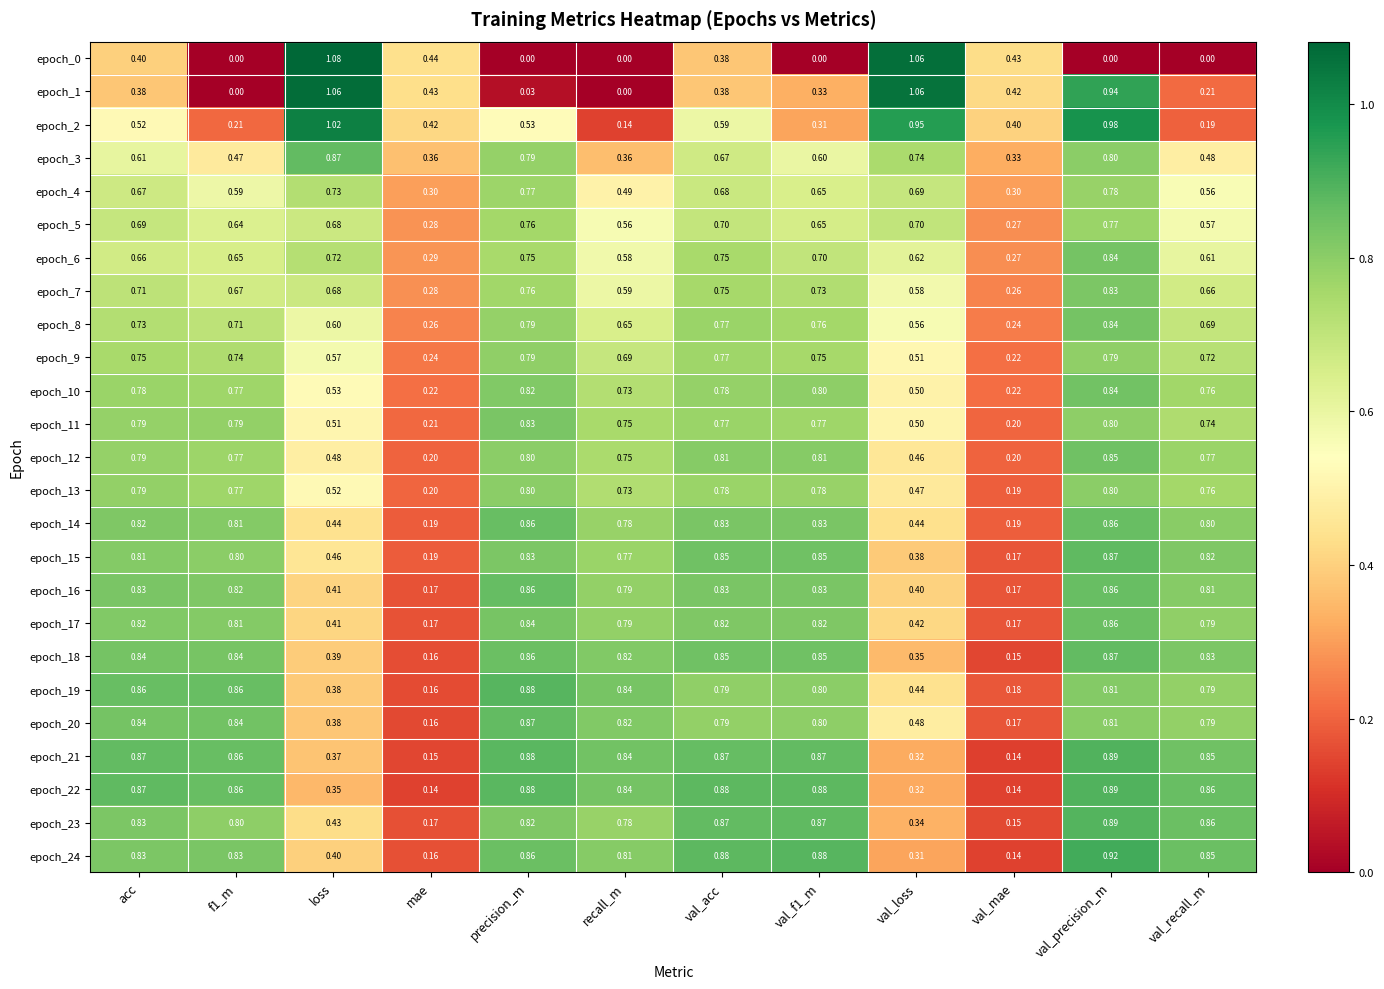

At which category is the sum across all series the highest?

val_precision_m